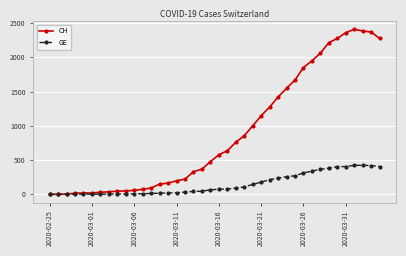

Which series has the largest range (max minus min)?

CH